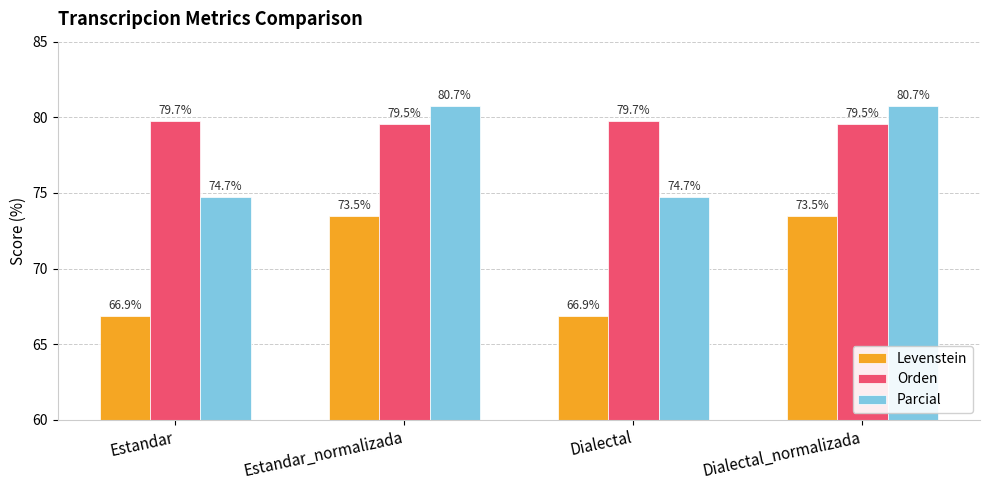

What is the lowest value of the Orden series?

79.5